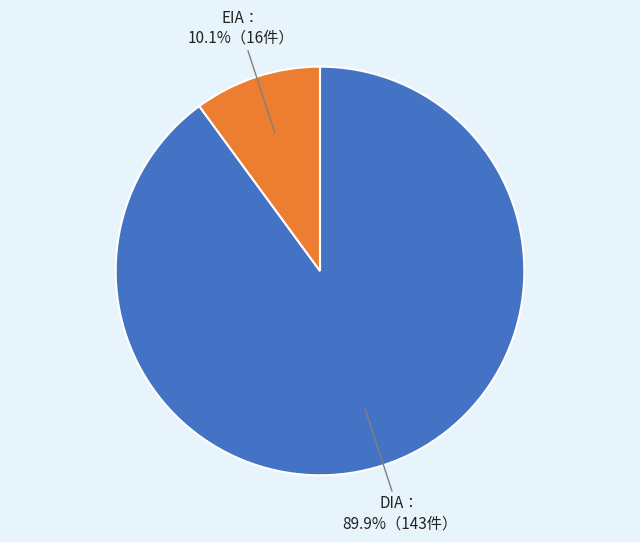

Does any single category account for the majority?

Yes